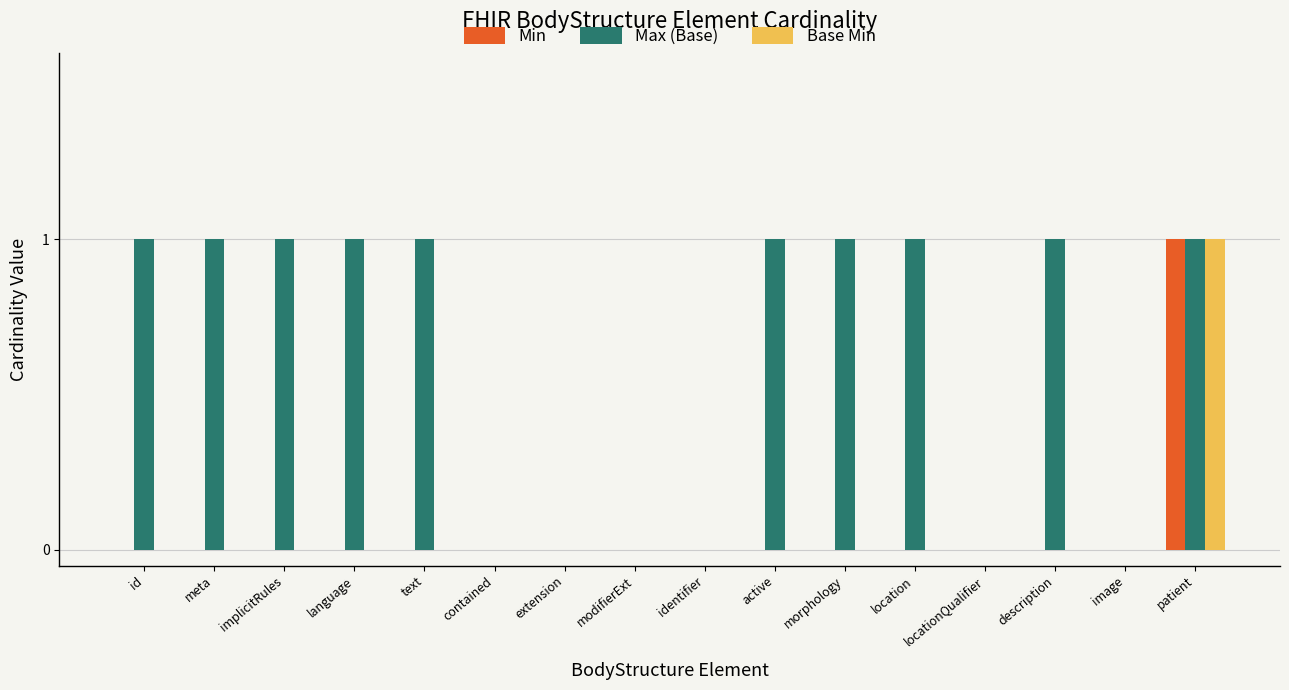

Which series has the largest total across all categories?

Max (Base)